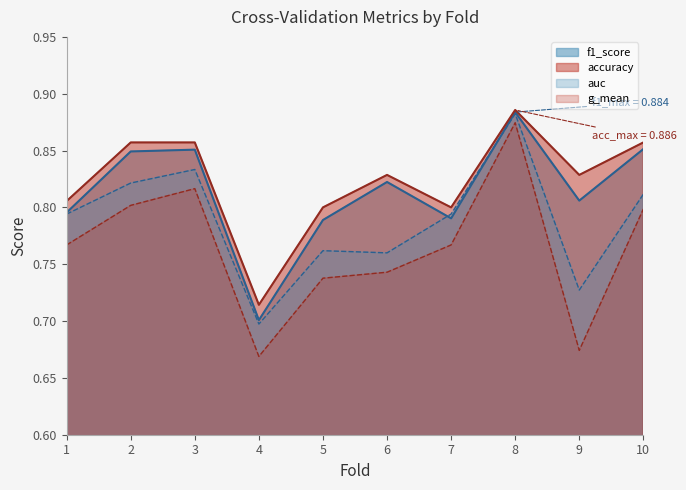

True or false: f1_score has more than 2 interior local peaks.

True